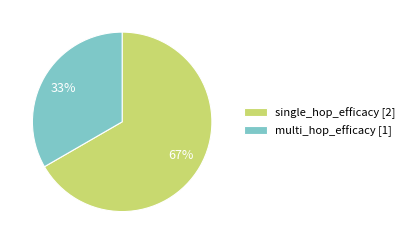

Rank the categories by value from lowest to highest.

multi_hop_efficacy, single_hop_efficacy